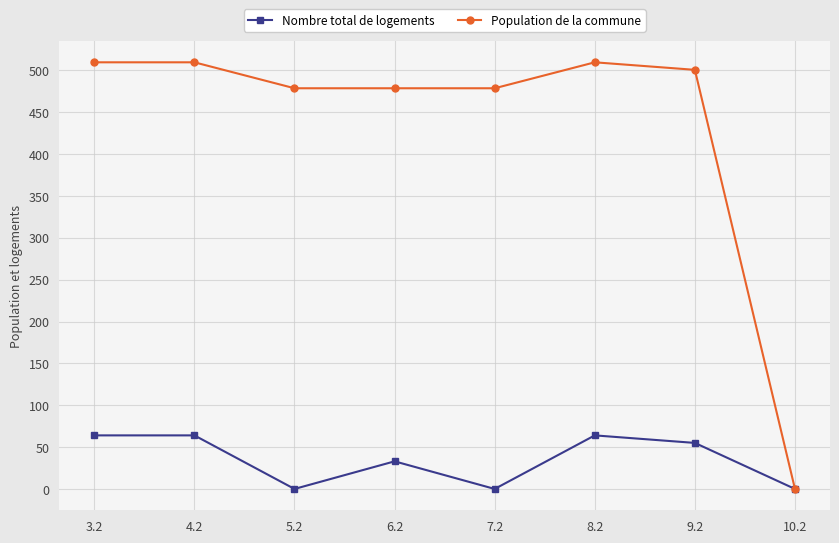

Between 3.2 and 7.2, which series saw the biggest shift?

Nombre total de logements